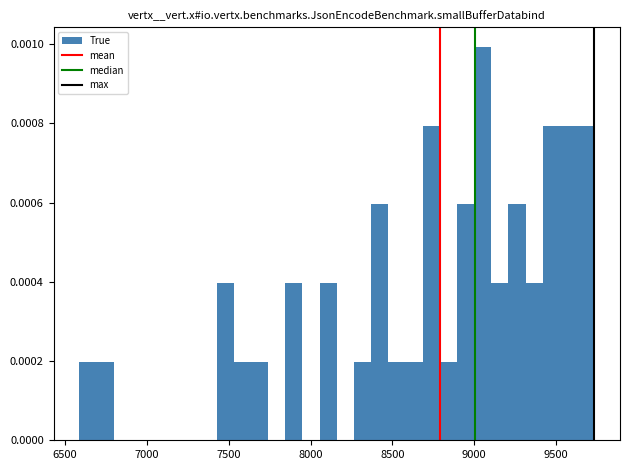

Around what value on the x-axis is the tallest bar? Give the approximate position of its centre, as read against the axis.

9050